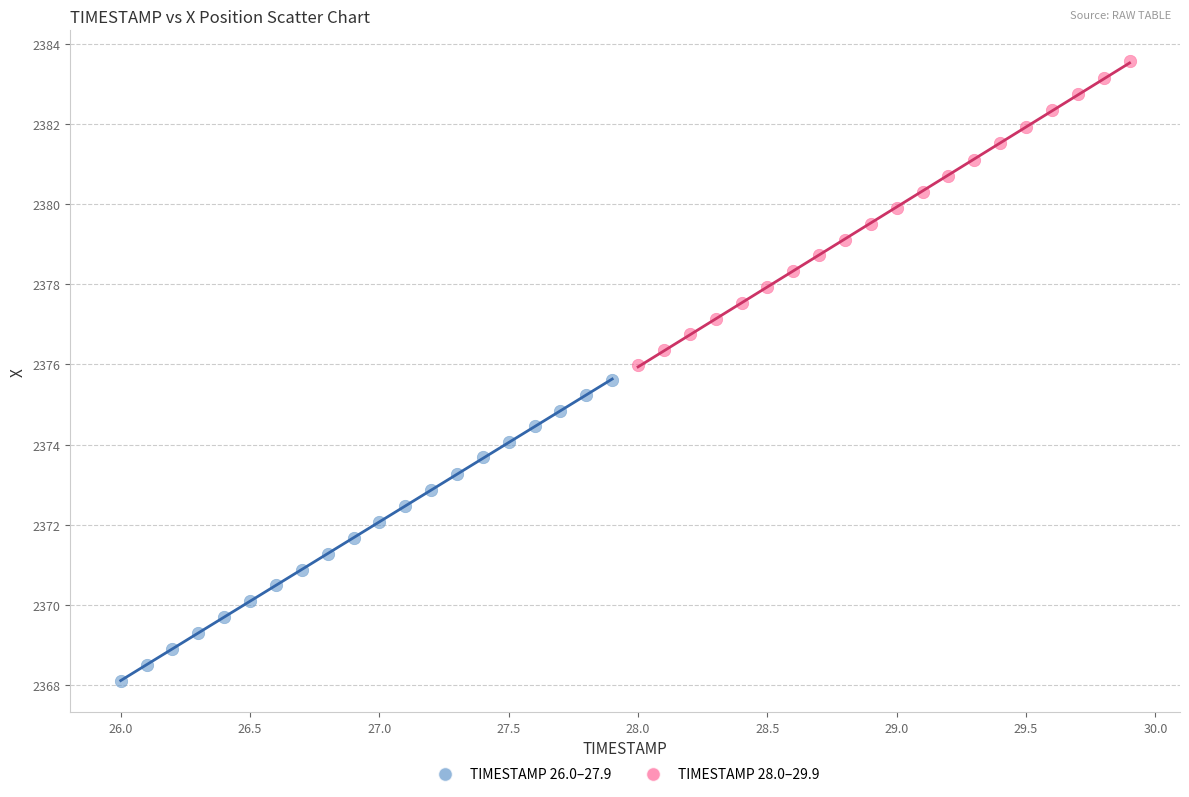

What are all the series names shown in the legend?

TIMESTAMP 26.0–27.9, TIMESTAMP 28.0–29.9